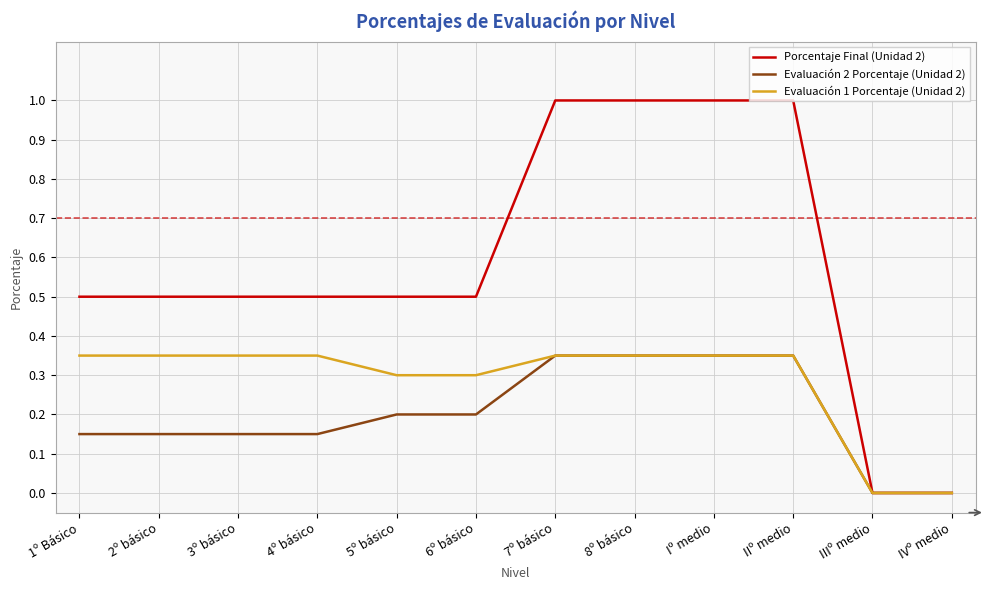

Which series has the widest spread of values?

Porcentaje Final (Unidad 2)